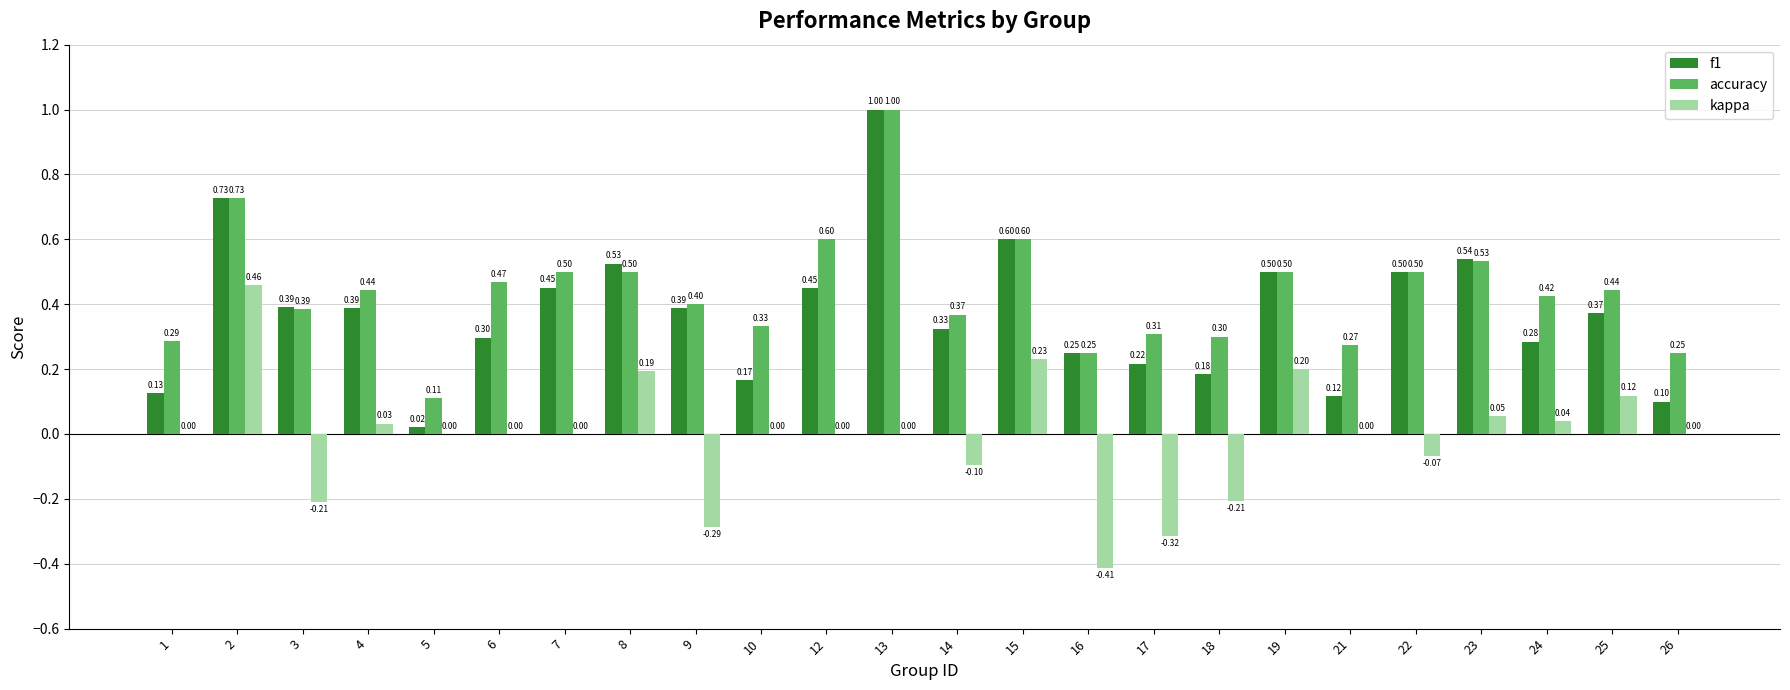

What is the total value across all series at 19?

1.2